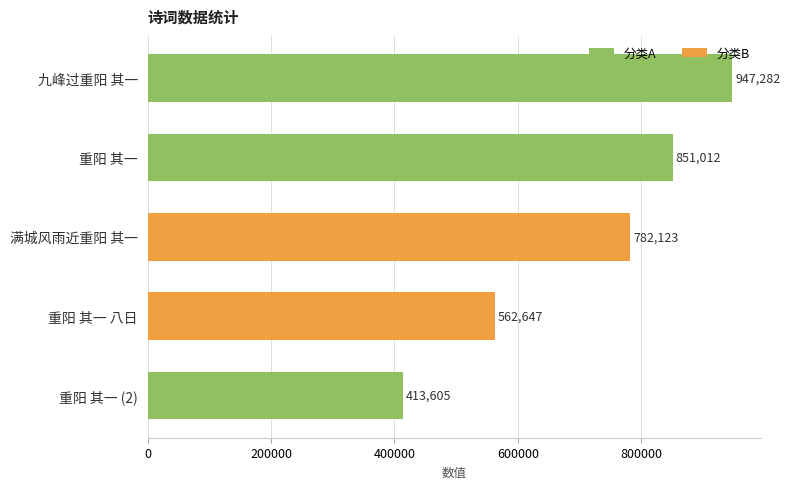

Count the number of data series in this chart.

1